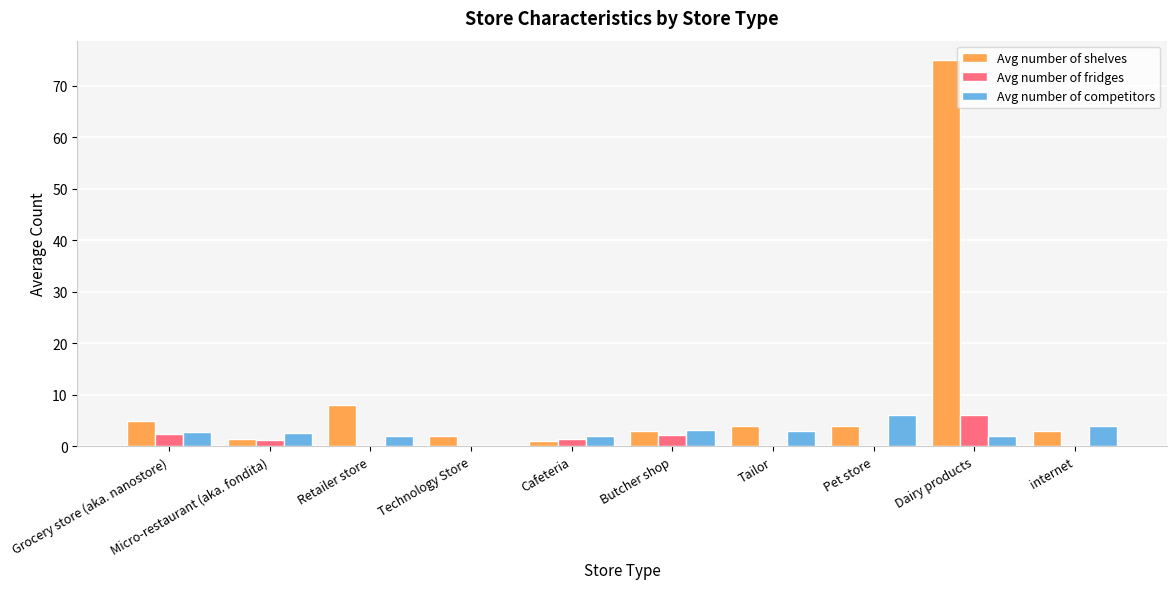

The Avg number of competitors series shows 4.0 at internet. True or false?

True